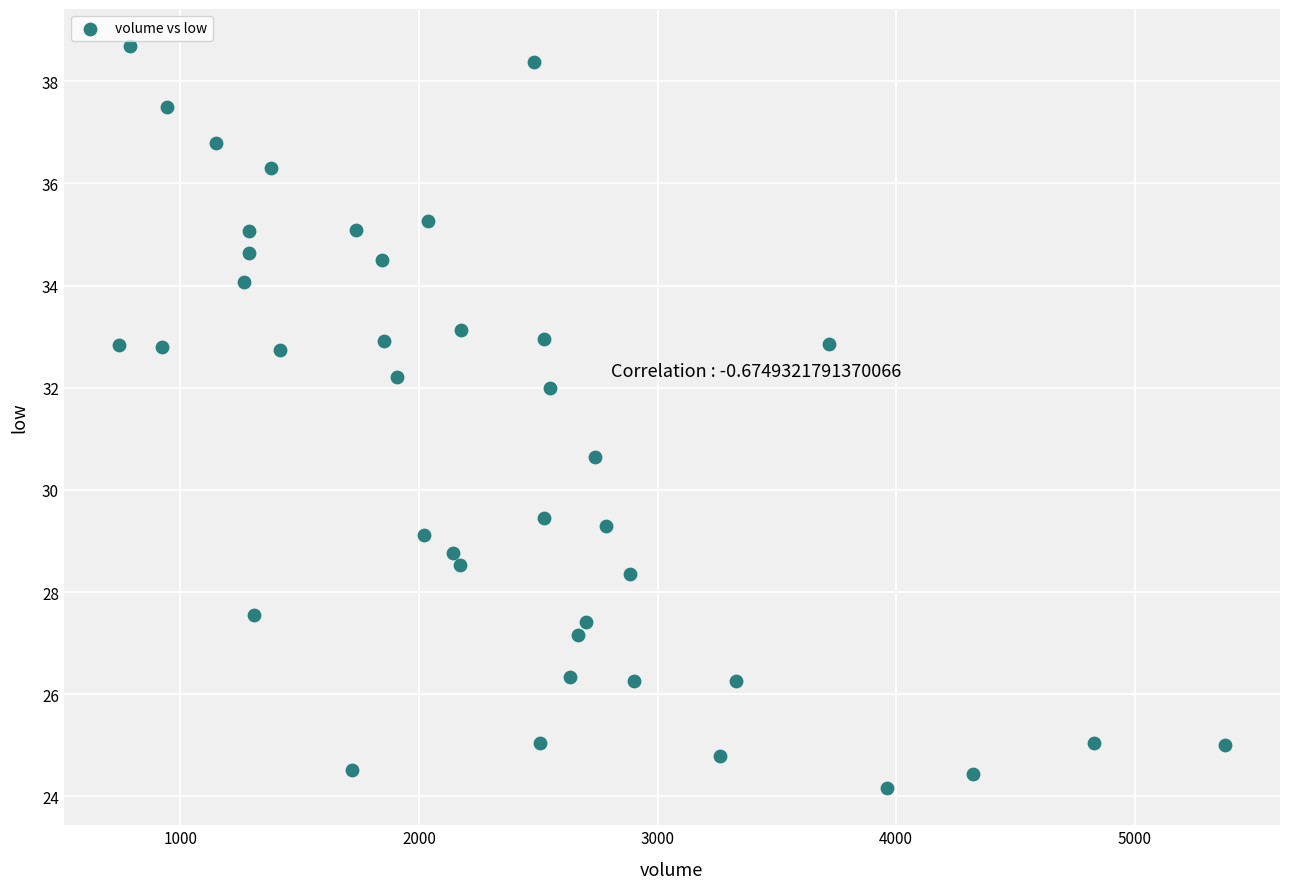

What is the range of X values (max minus min)?

4634.0